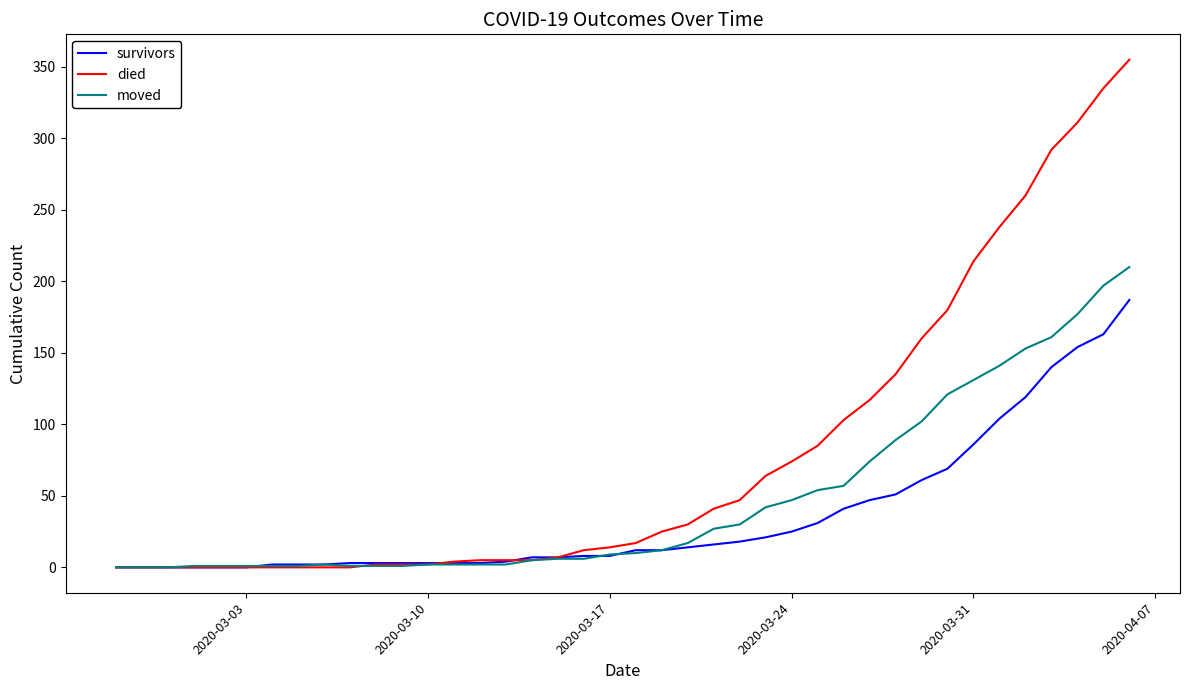

What is the highest value of the moved series?

210